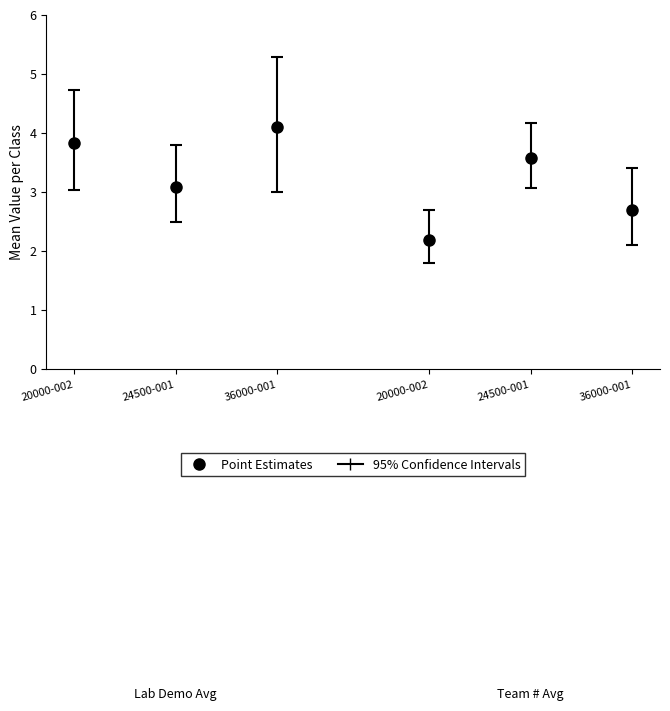

Where is Team # nearest to the value 2?

20000-002